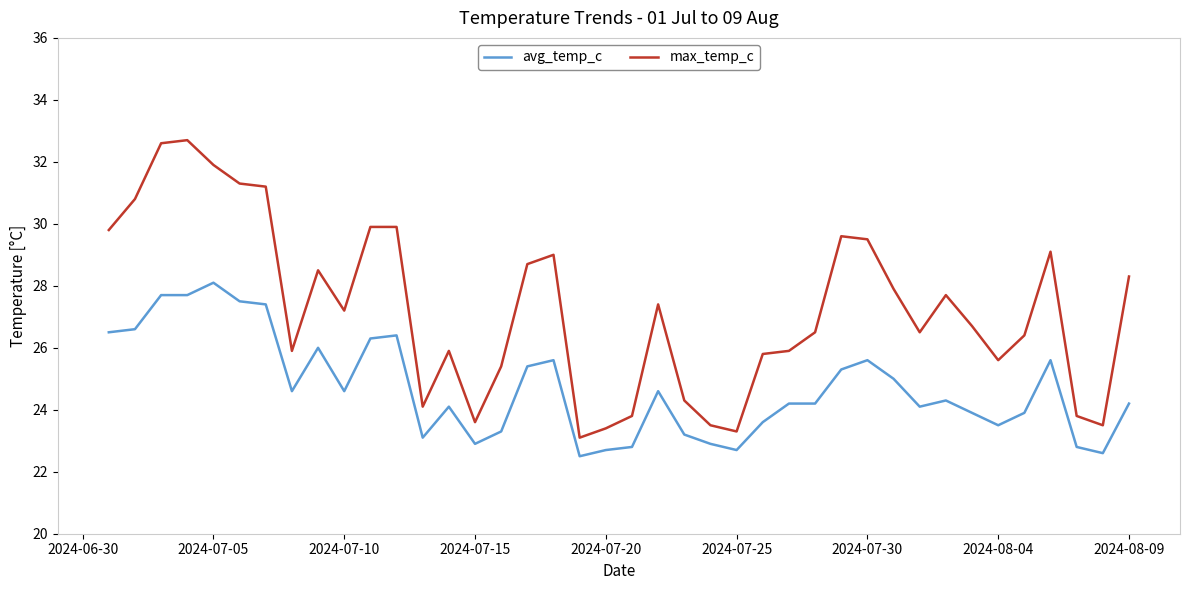

Count the number of data series in this chart.

2